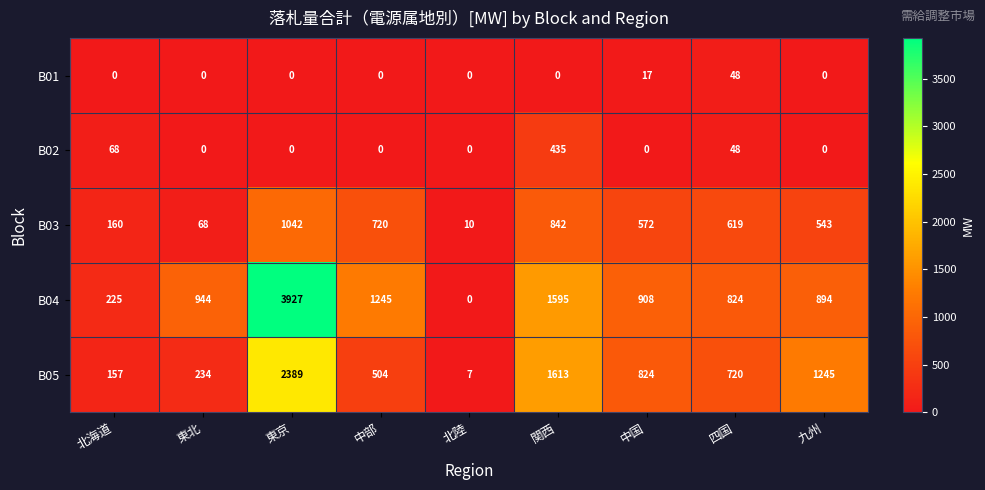

Rank the categories by B05 value from highest to lowest.

東京, 関西, 九州, 中国, 四国, 中部, 東北, 北海道, 北陸